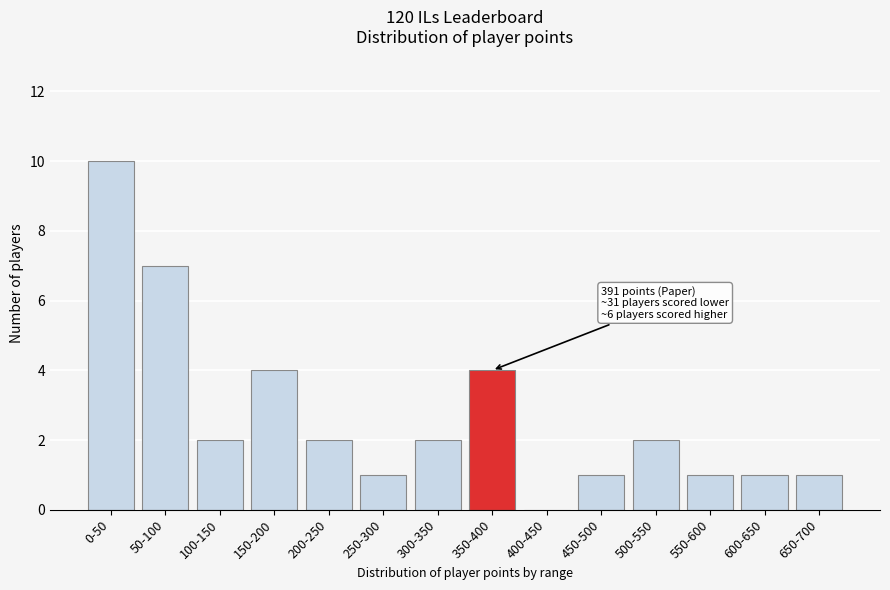

Reading left to right, what are all the values shown in this chart?

0-50=10	50-100=7	100-150=2	150-200=4	200-250=2	250-300=1	300-350=2	350-400=4	400-450=0	450-500=1	500-550=2	550-600=1	600-650=1	650-700=1